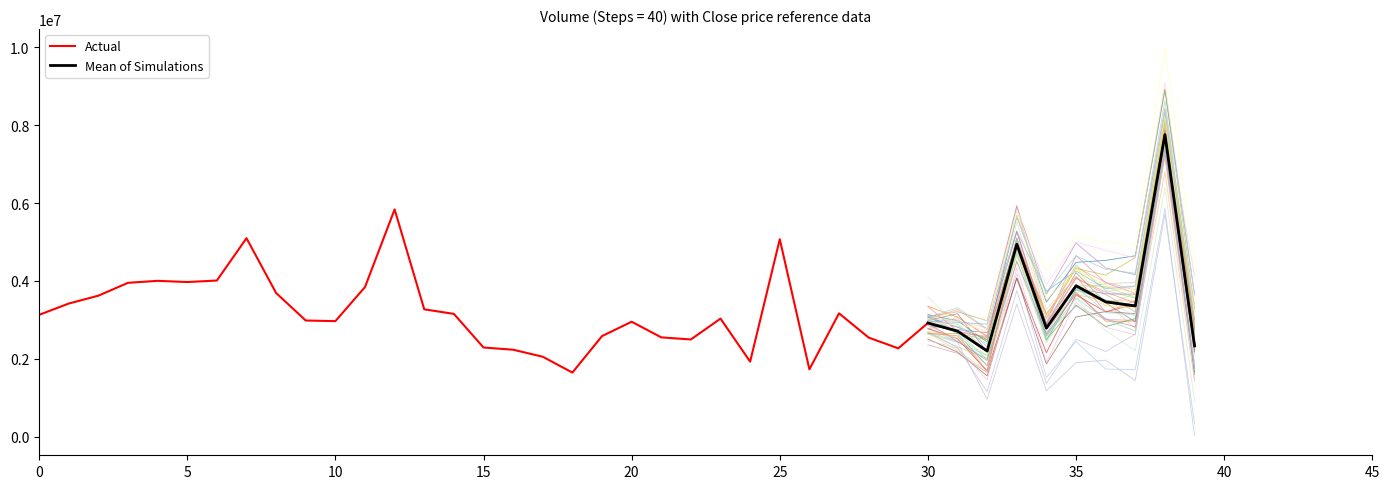

How many interior local valleys (lower than both neighbors) does the data have?

10